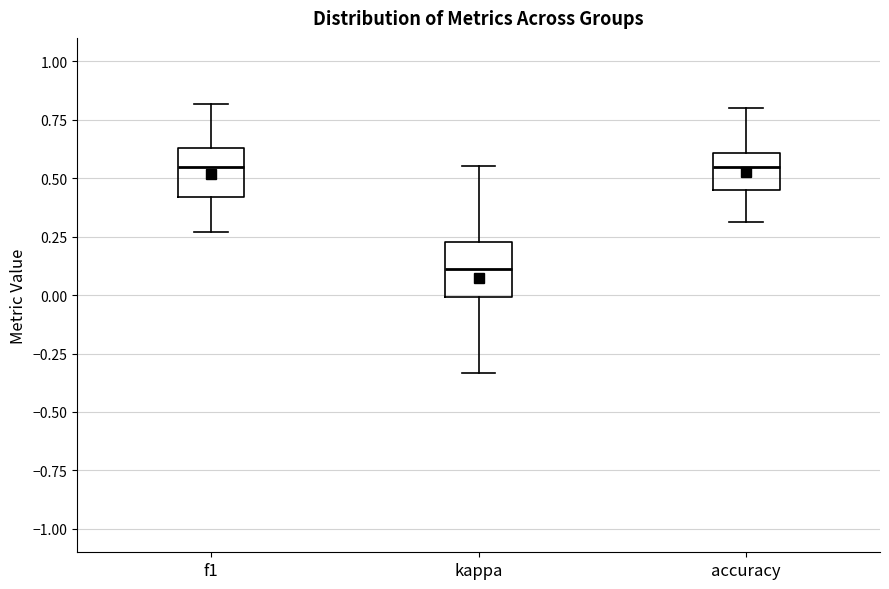

Where is the upper edge of the box for accuracy on the y-axis? The values are not printed on the chart, so give them approximately, as read against the axis.

0.60